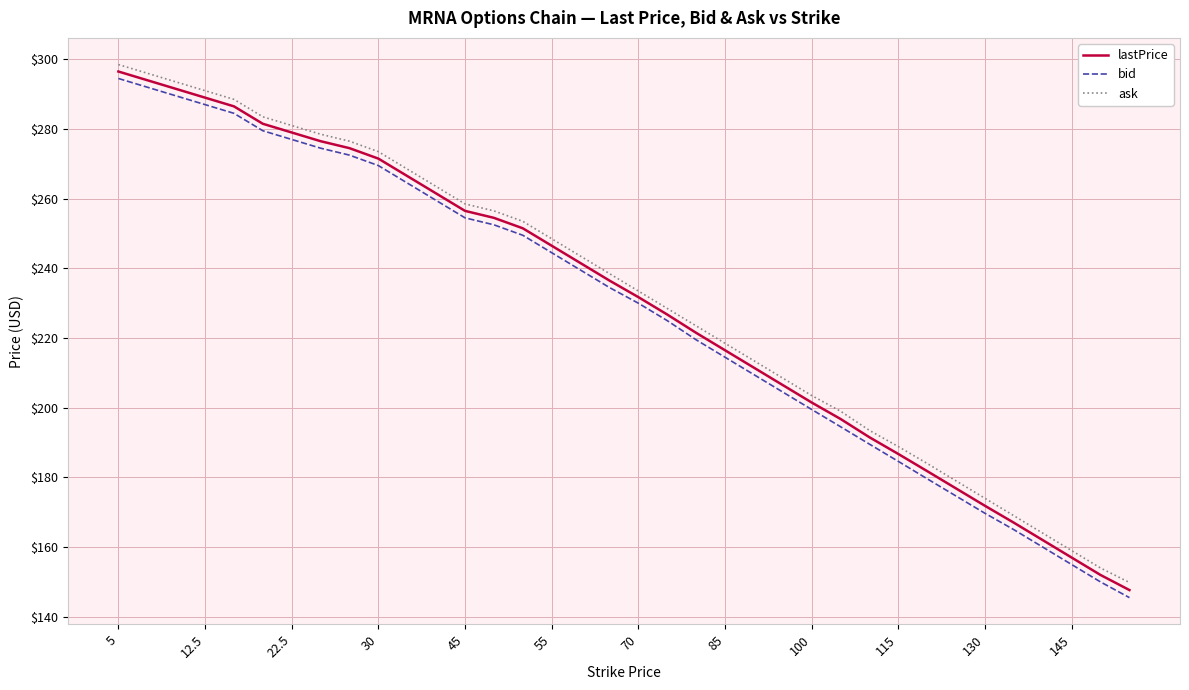

True or false: lastPrice and ask intersect in this chart.

False